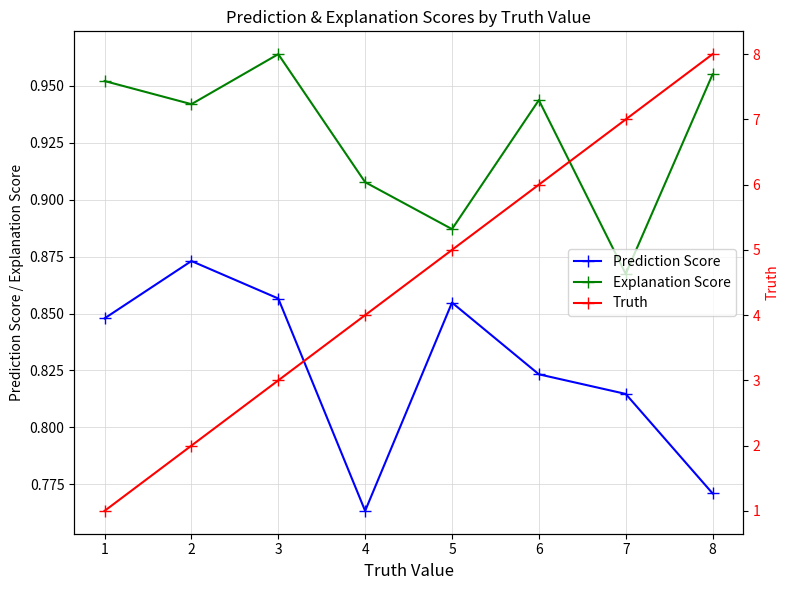

At how many categories does at least one series exceed 4?

4